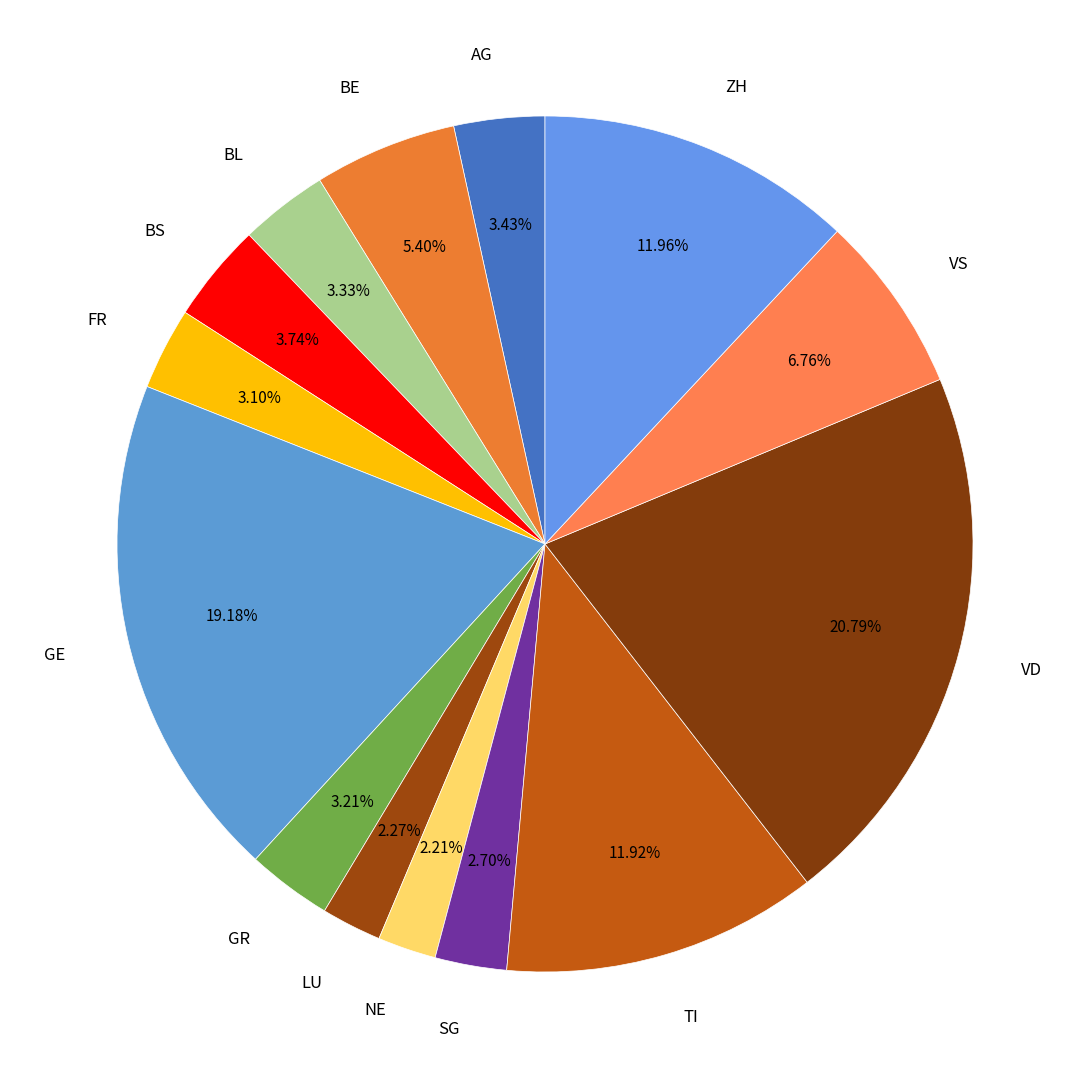

Does any single category account for the majority?

No